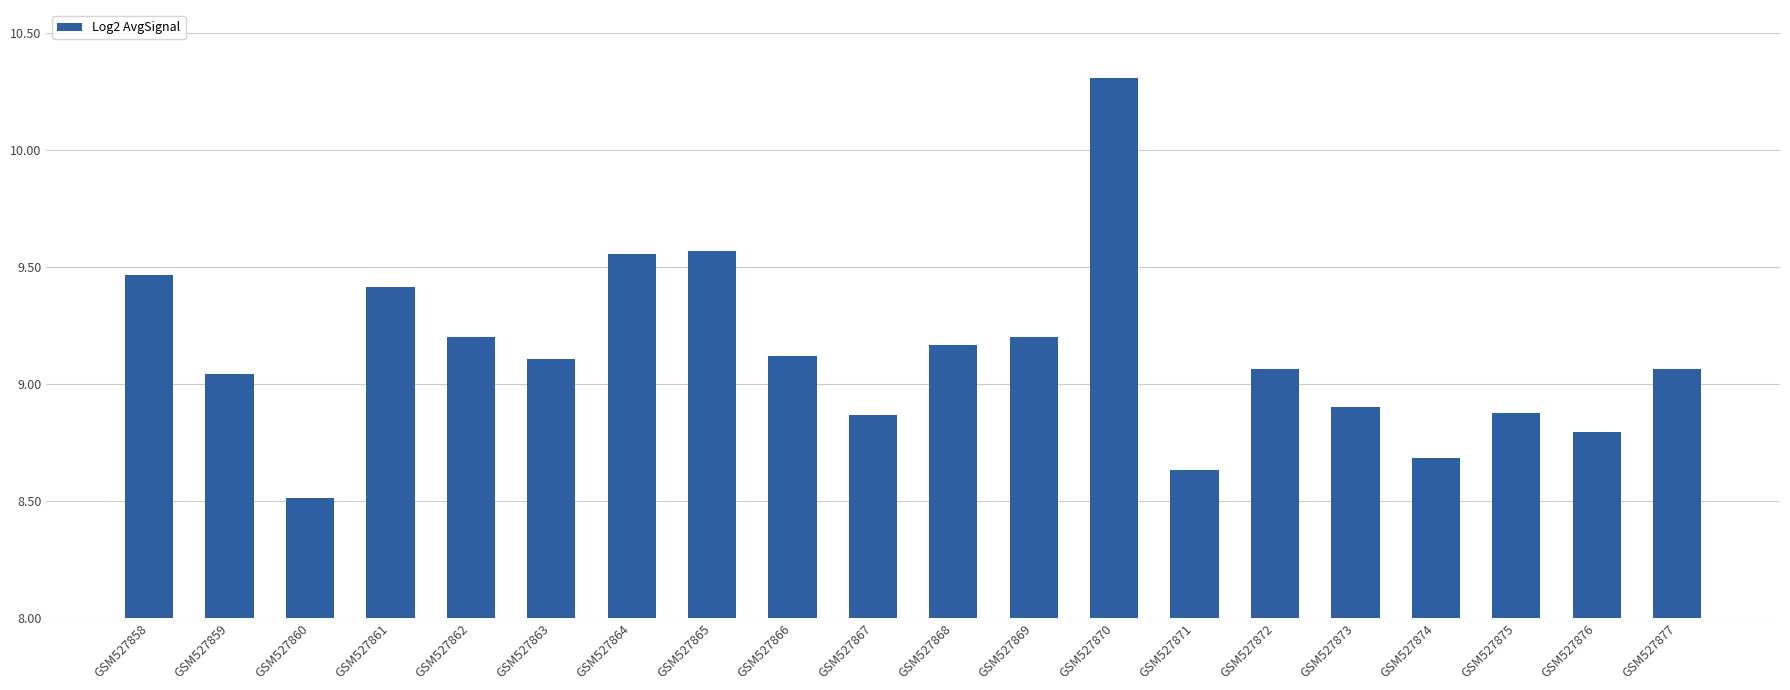

The chart shows a value of 9.2 at GSM527868. True or false?

True